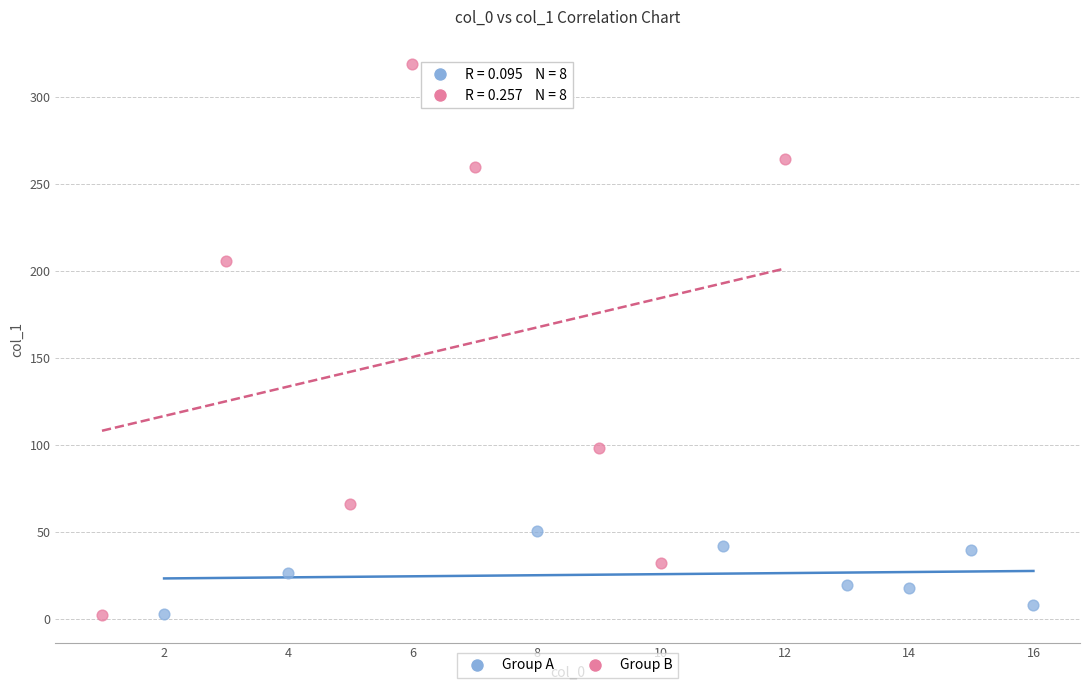

Which series has the widest spread of Y values?

Group B